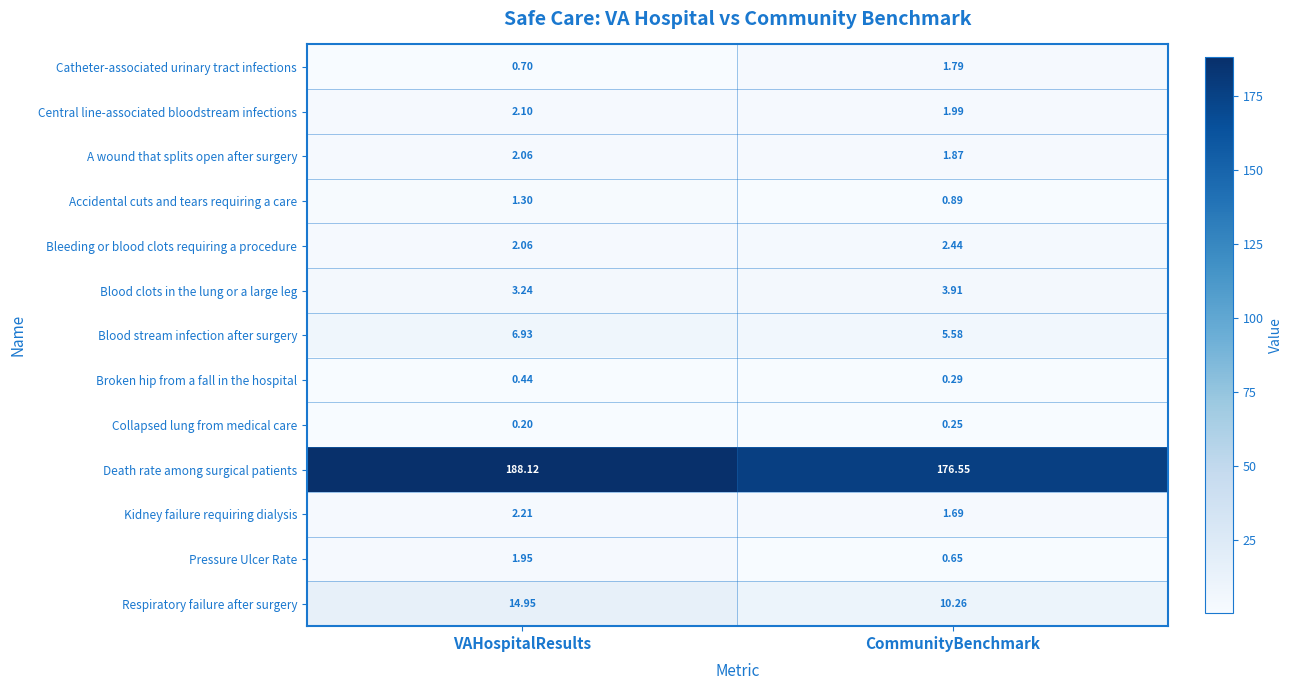

Which category has the highest value across all series?

VAHospitalResults